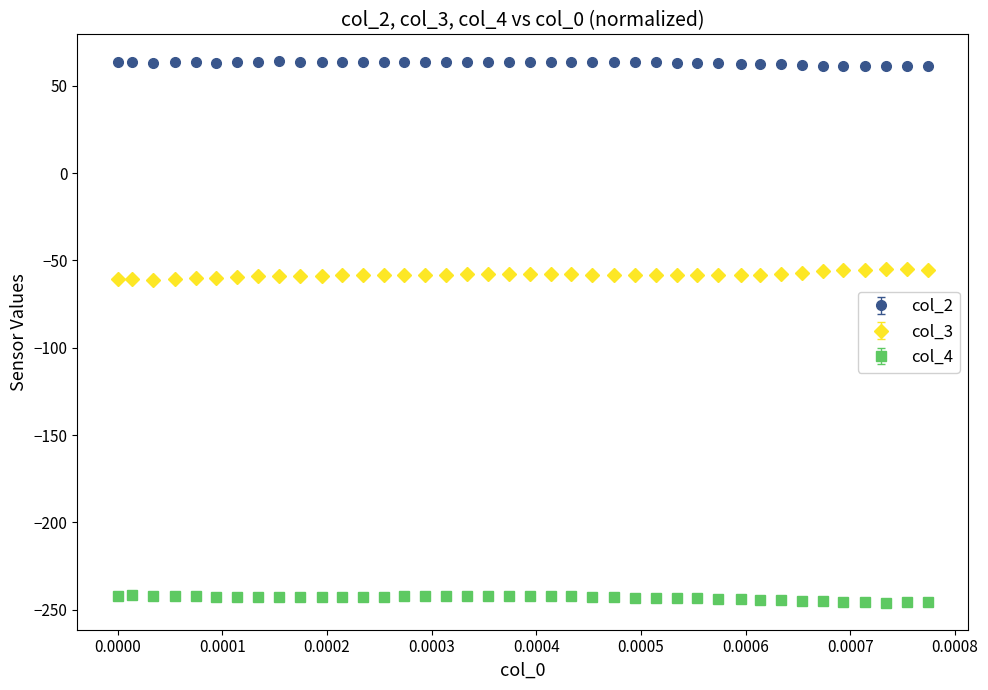

Which series has the largest total across all categories?

col_2